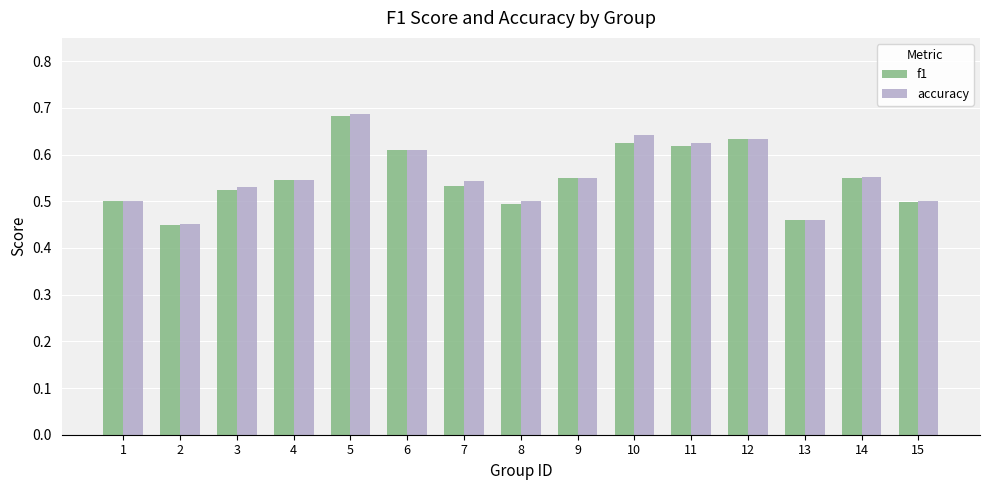

At which category is the sum across all series the highest?

5